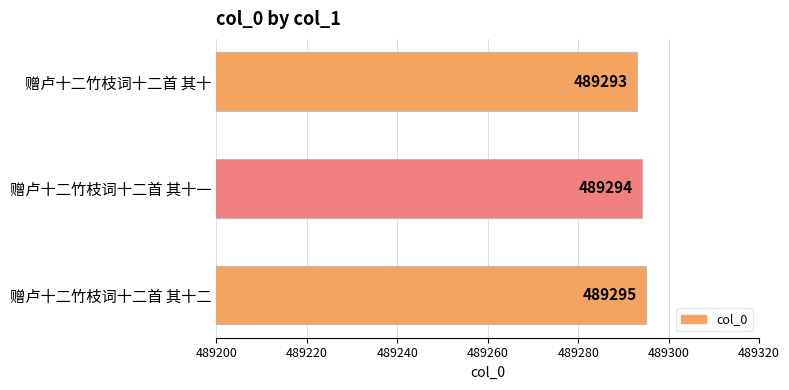

List the labels in order of value, smallest first.

赠卢十二竹枝词十二首 其十, 赠卢十二竹枝词十二首 其十一, 赠卢十二竹枝词十二首 其十二